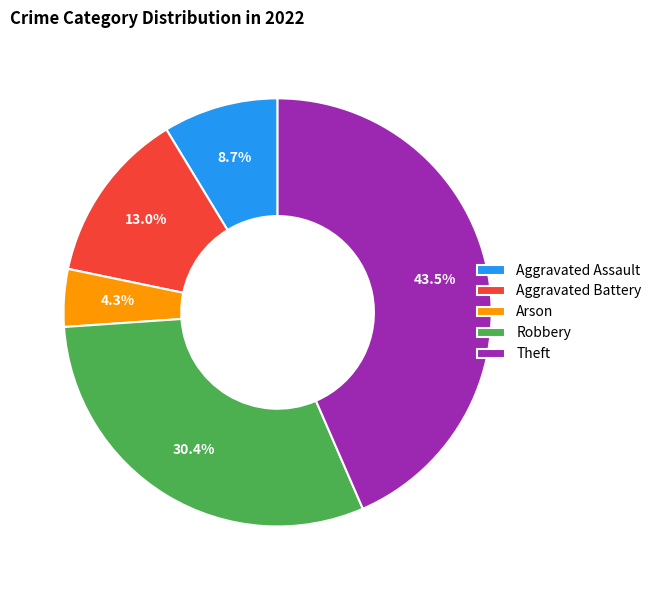

What is the largest slice in the pie chart?

Theft